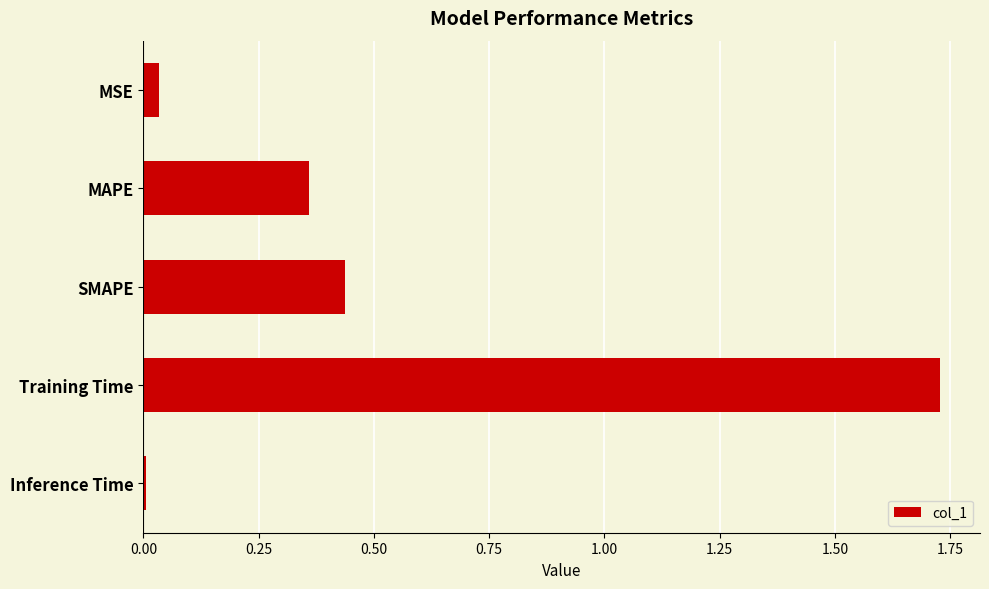

Which category has the highest value across all series?

Training Time